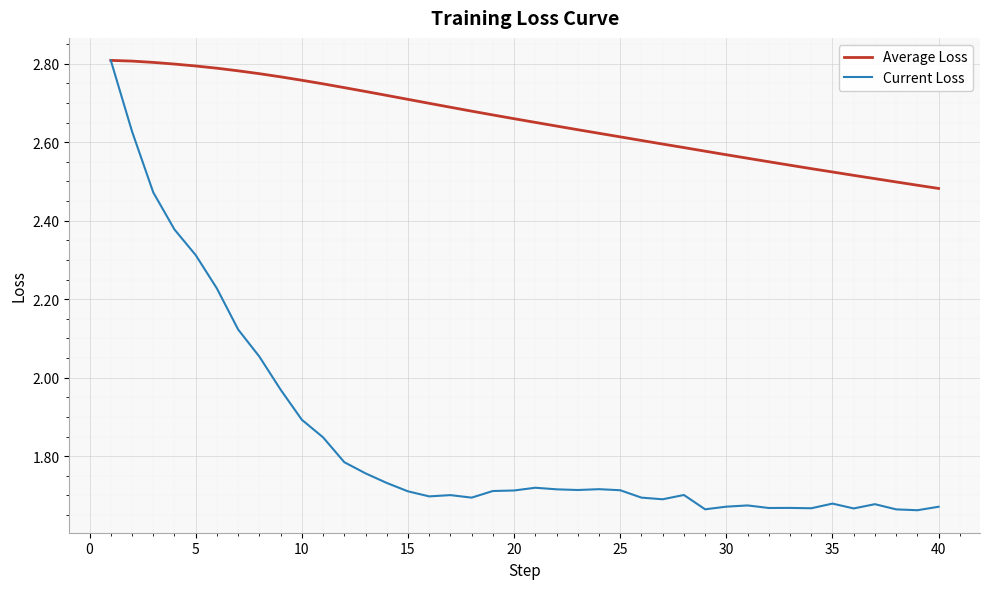

Which series has the largest total across all categories?

Average Loss